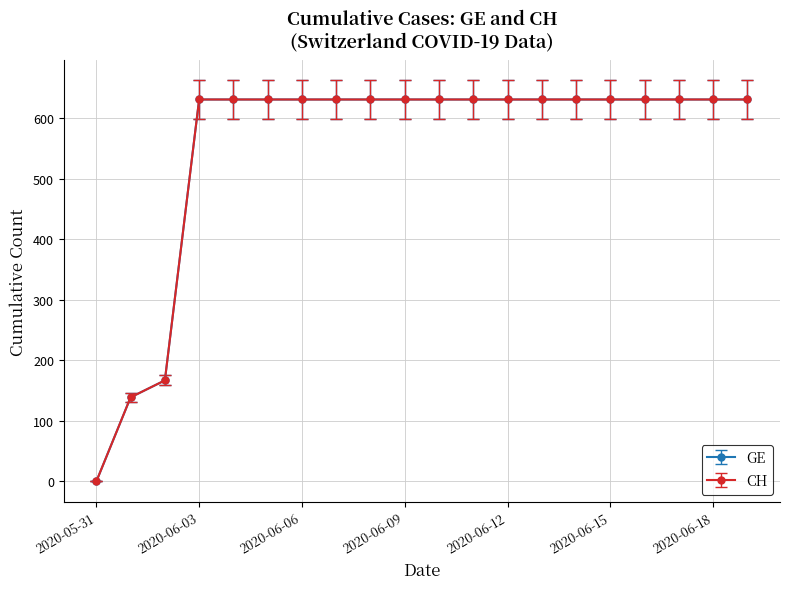

Does the chart have visible grid lines?

Yes